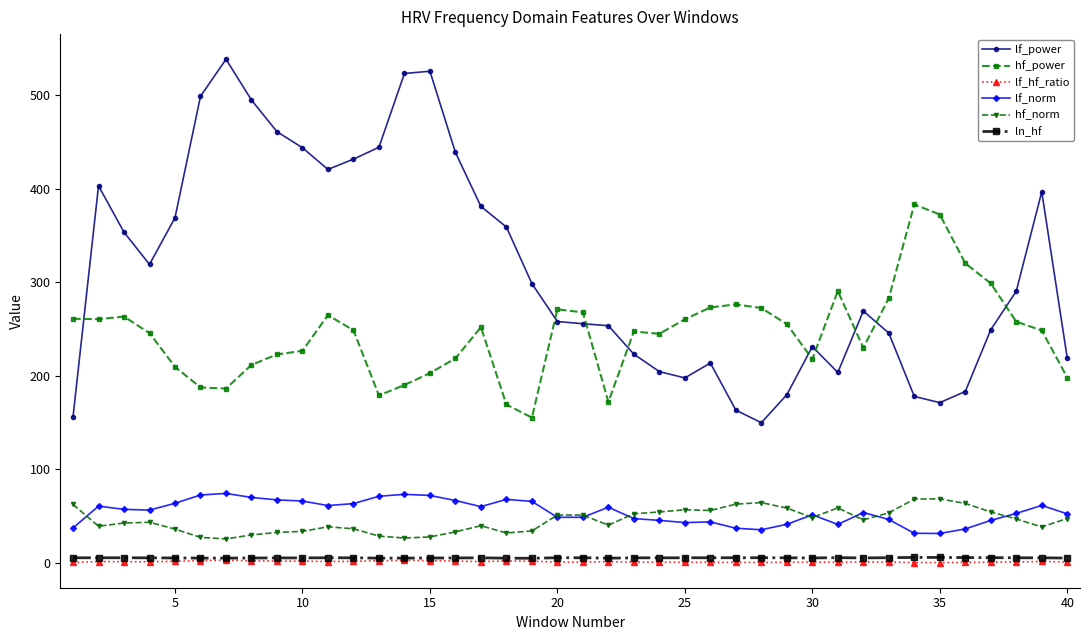

What are all the series names shown in the legend?

lf_power, hf_power, lf_hf_ratio, lf_norm, hf_norm, ln_hf